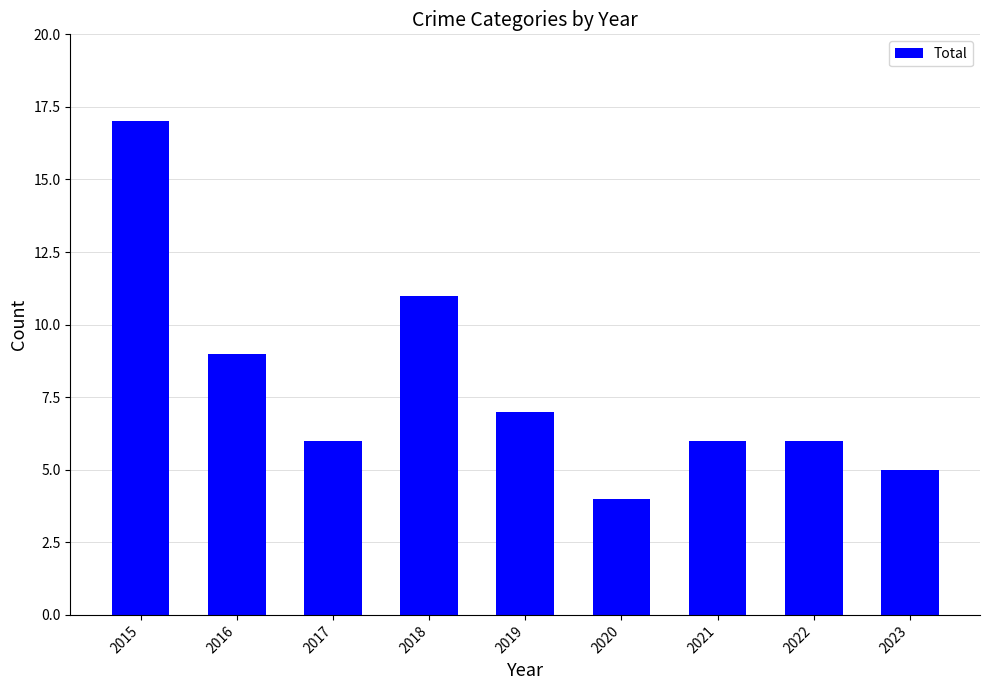

What is the approximate value at 2016?

9